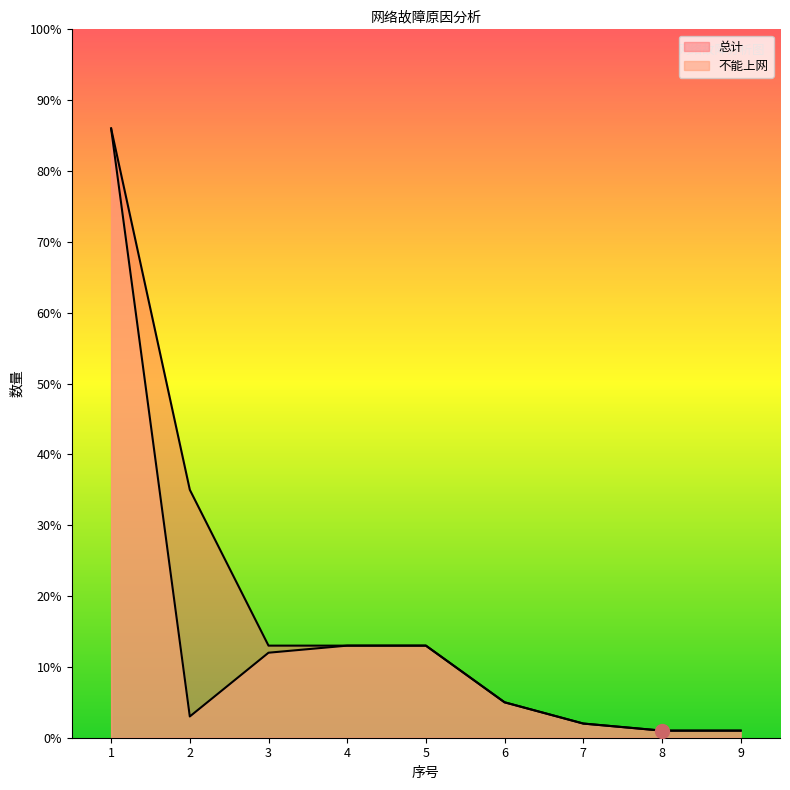

The 不能上网 series shows 2 at 9. True or false?

False